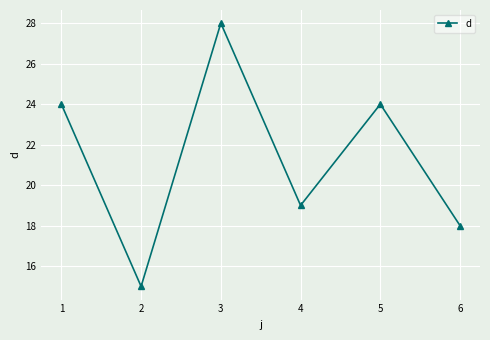

Does the chart have visible grid lines?

Yes